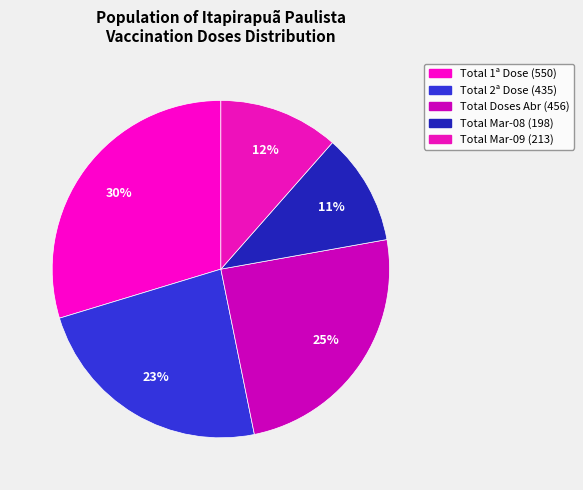

How many slices are in this pie chart?

5